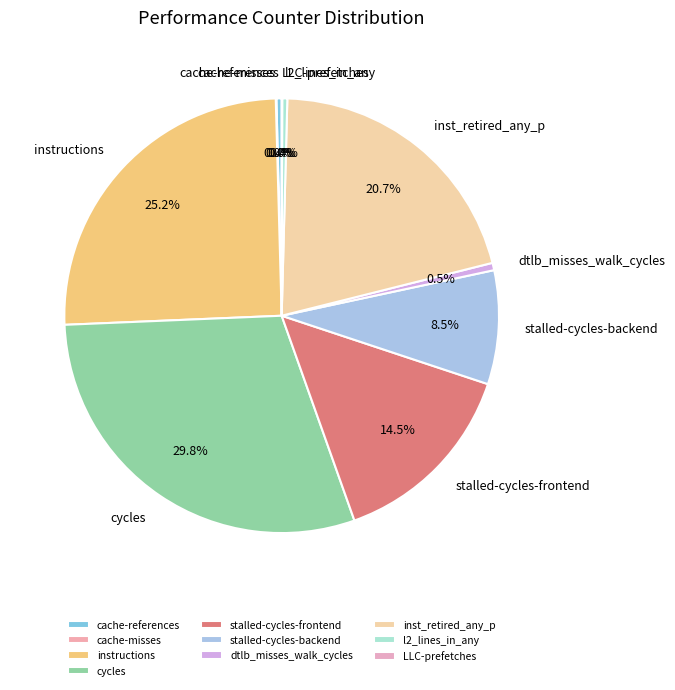

To the nearest percent, what is the combined percentage of stalled-cycles-frontend and cycles?

44%